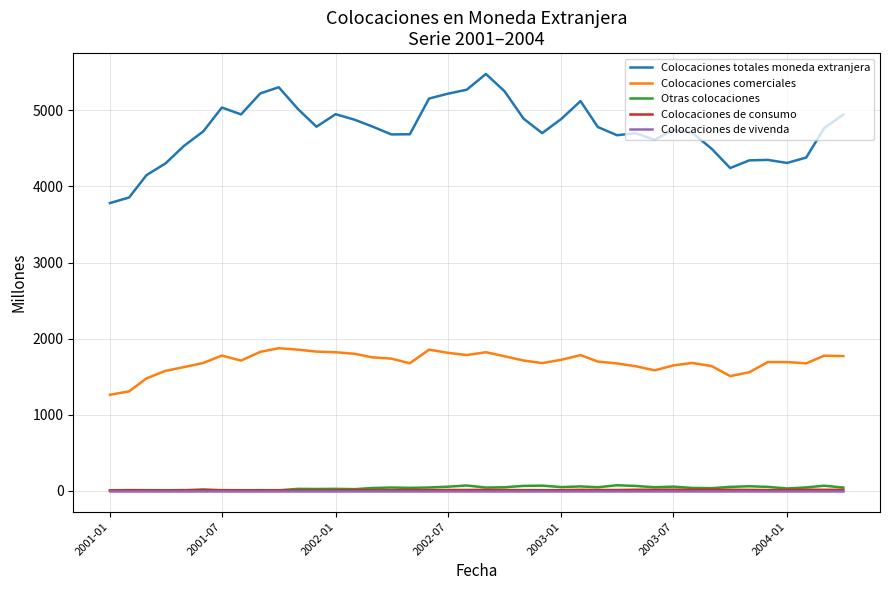

Which series has the largest total across all categories?

Colocaciones totales moneda extranjera